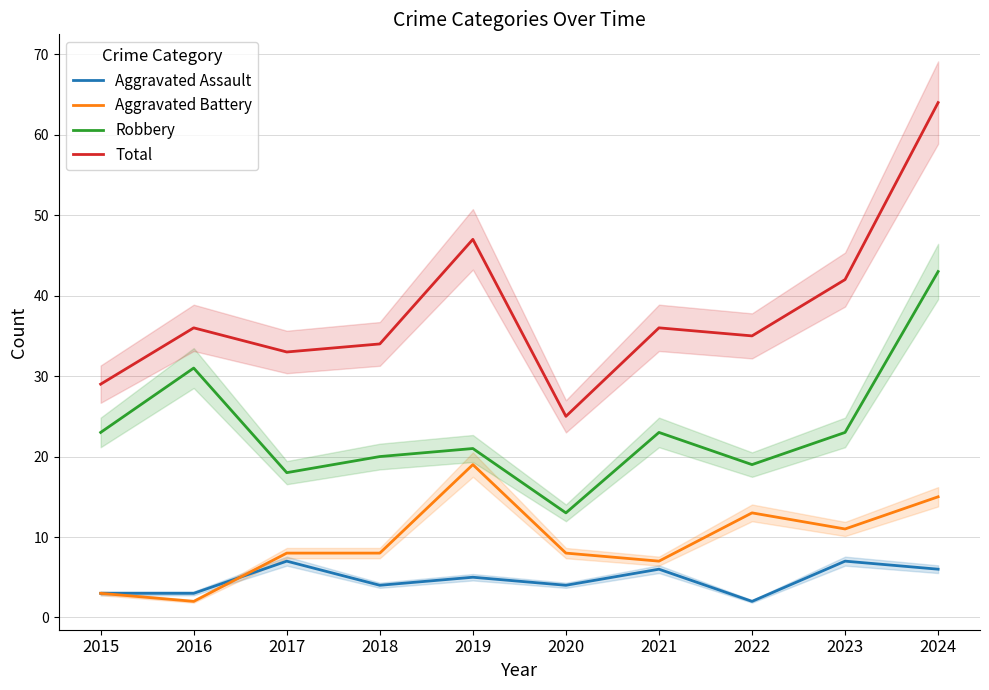

Reading right to left, list all the values displayed in this chart.

Aggravated Assault: 6	7	2	6	4	5	4	7	3	3
Aggravated Battery: 15	11	13	7	8	19	8	8	2	3
Robbery: 43	23	19	23	13	21	20	18	31	23
Total: 64	42	35	36	25	47	34	33	36	29